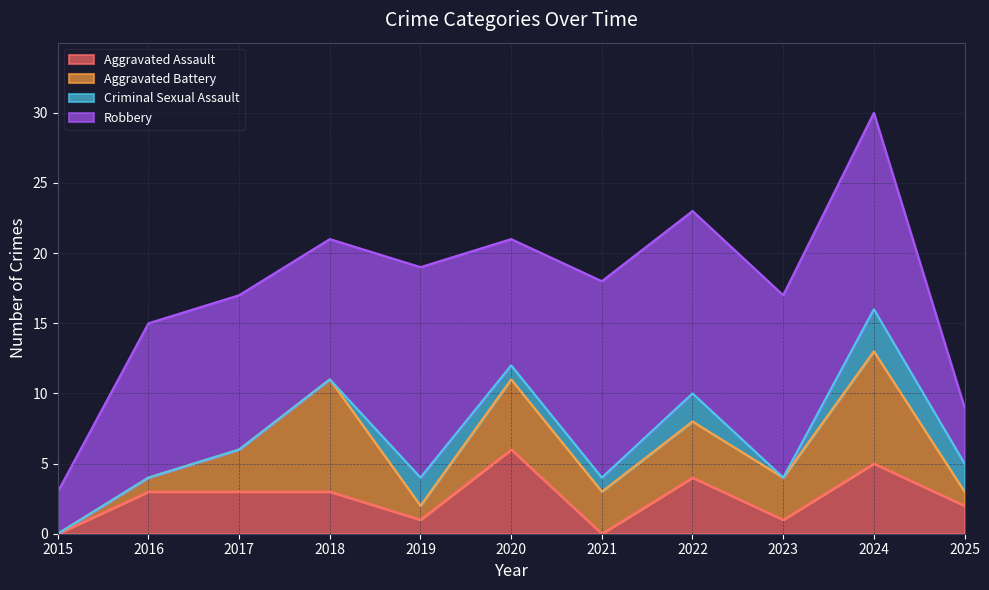

The value of Criminal Sexual Assault at 2016 is 0. True or false?

True